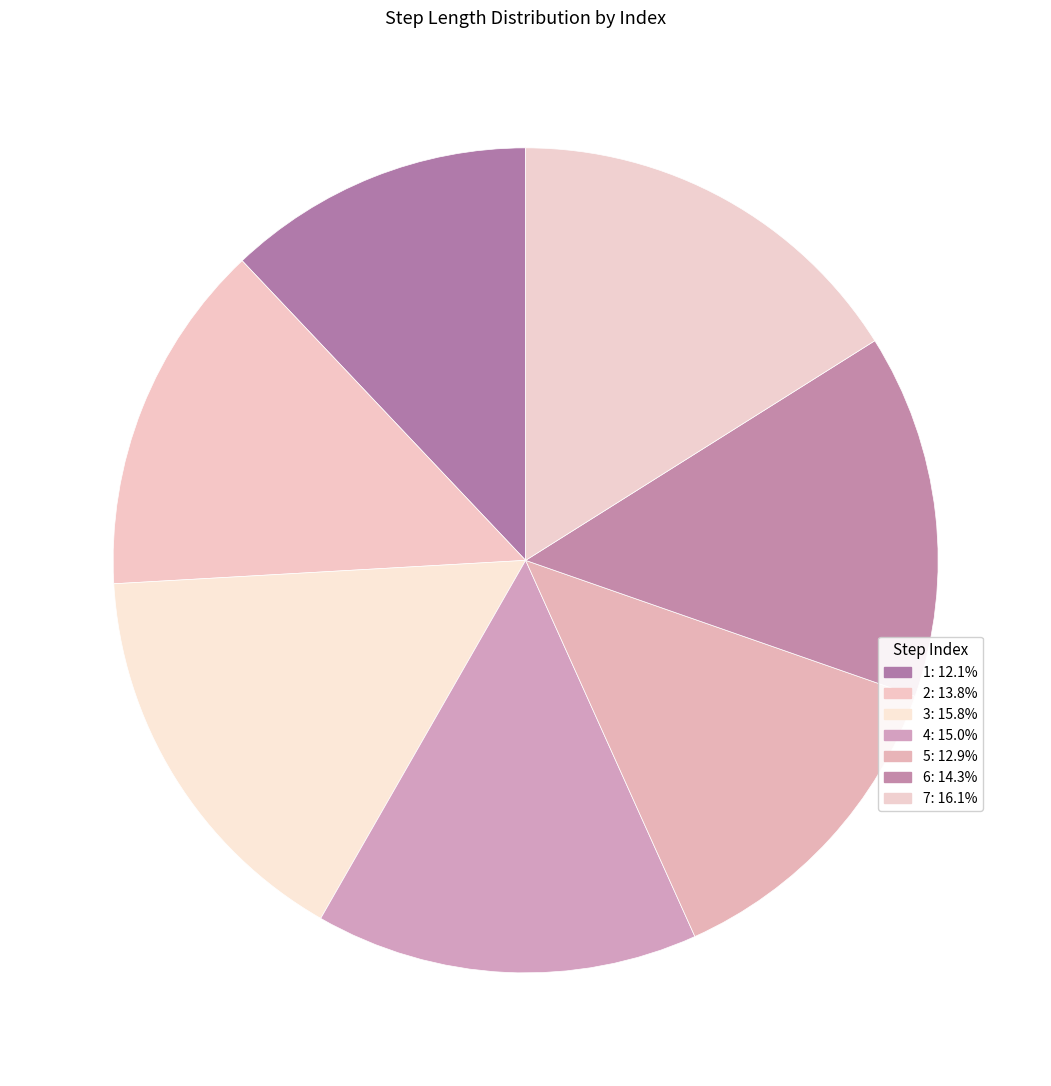

How many slices are in this pie chart?

7